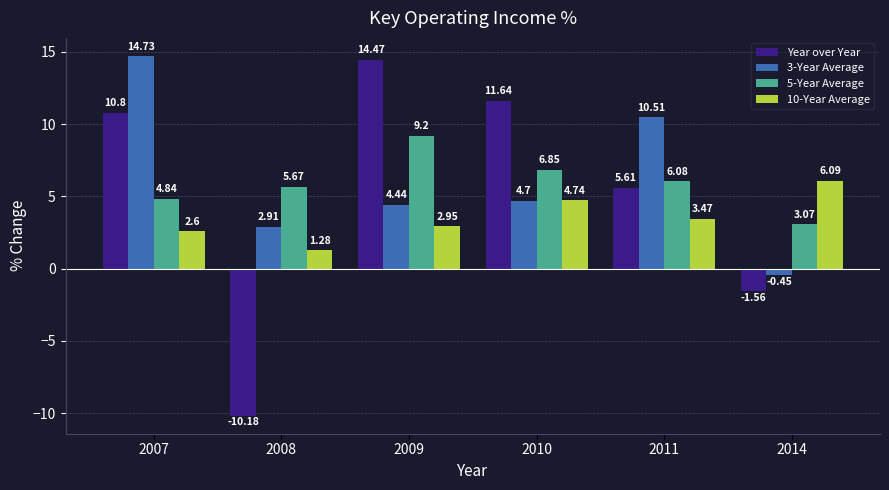

What are all the series names shown in the legend?

Year over Year, 3-Year Average, 5-Year Average, 10-Year Average